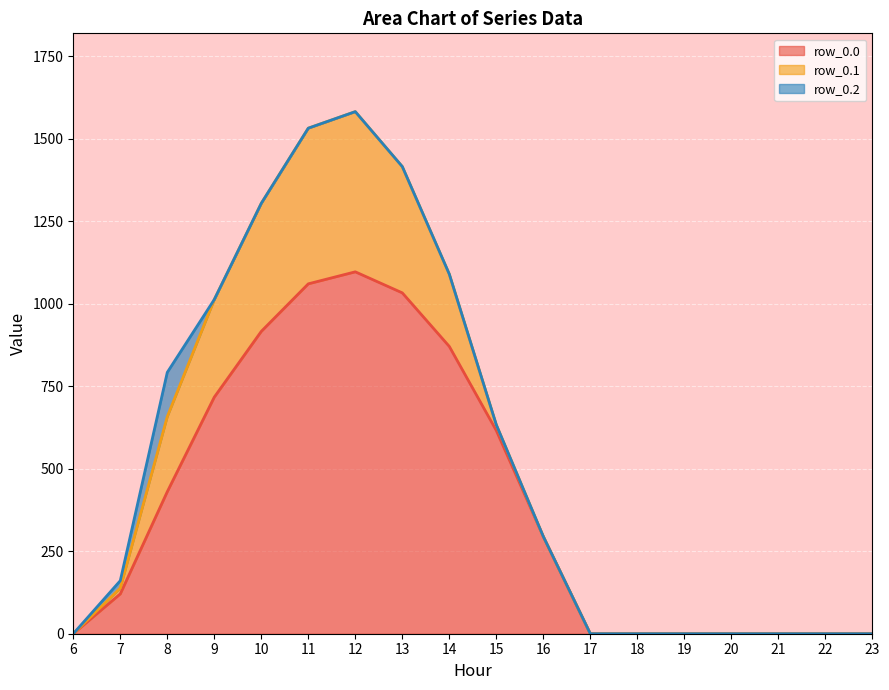

The row_0.2 series shows 91.6 at 22. True or false?

False